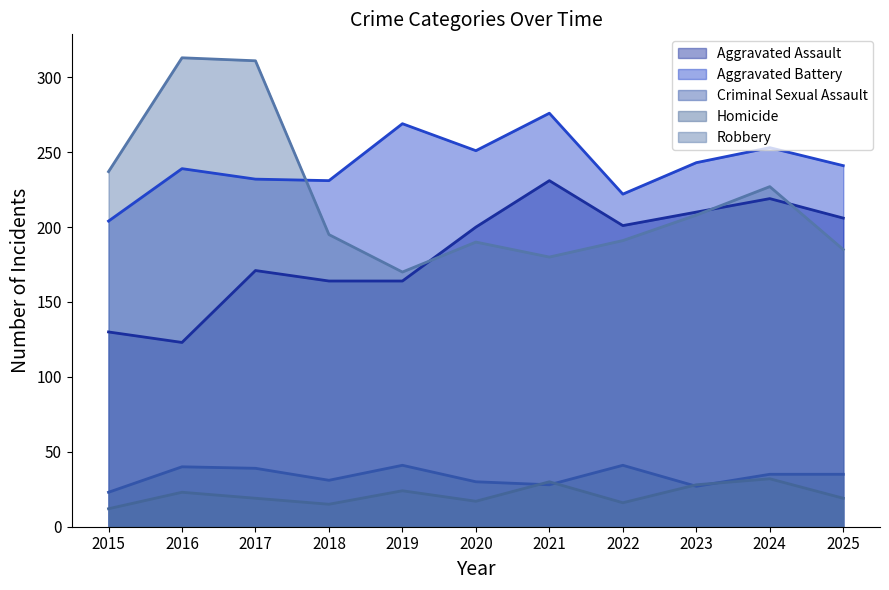

How many values in the Robbery series exceed 195?

5